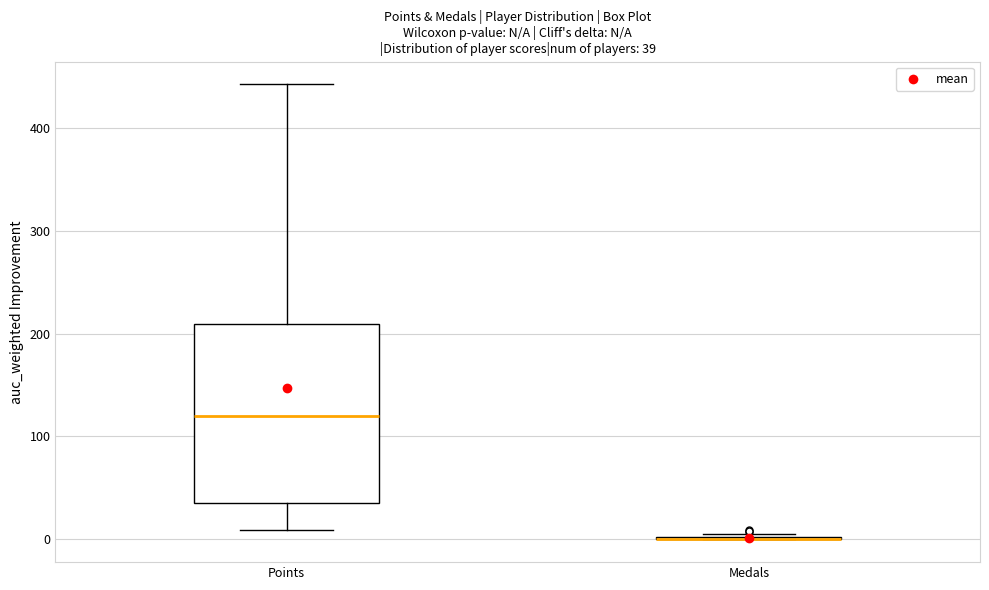

Comparing the boxes themselves (not the whiskers), which one is the tallest?

Points